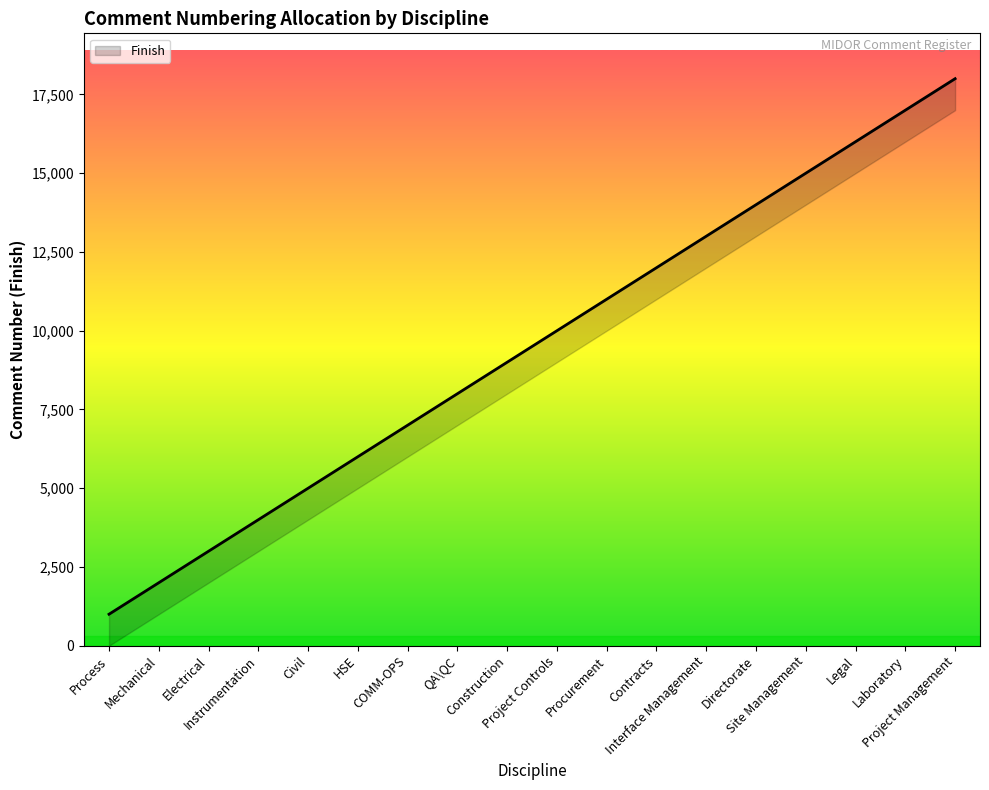

What is the label of the 3rd point from the right?

Legal